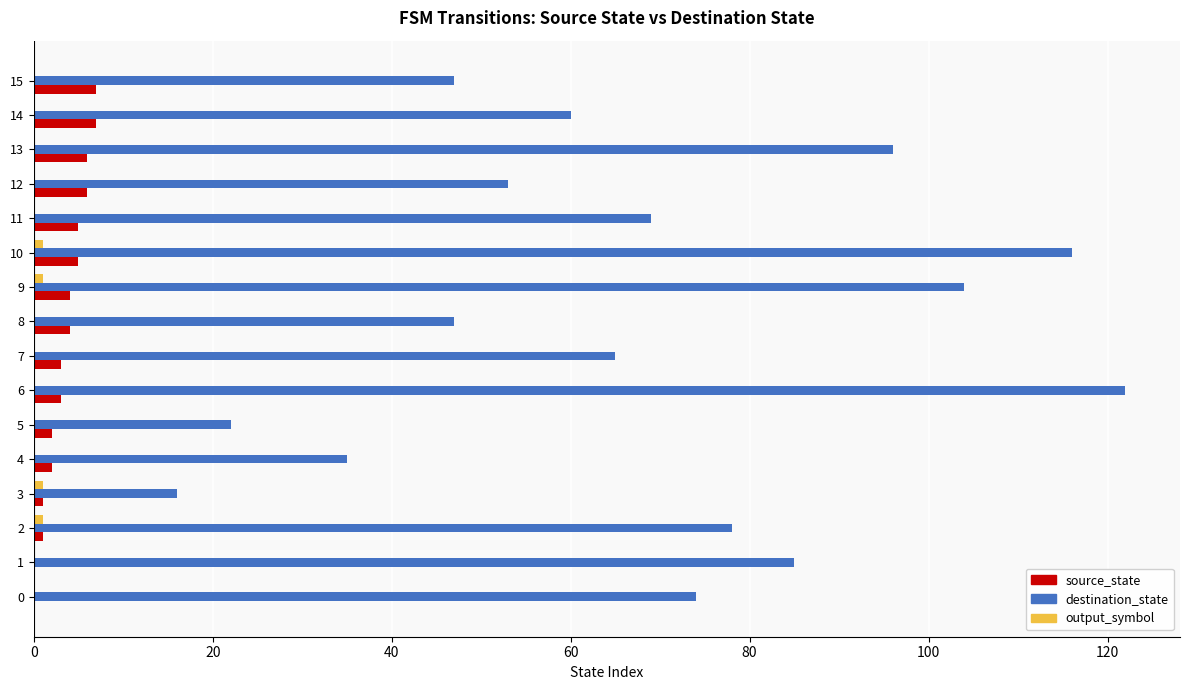

Between 3 and 11, which series saw the biggest shift?

destination_state